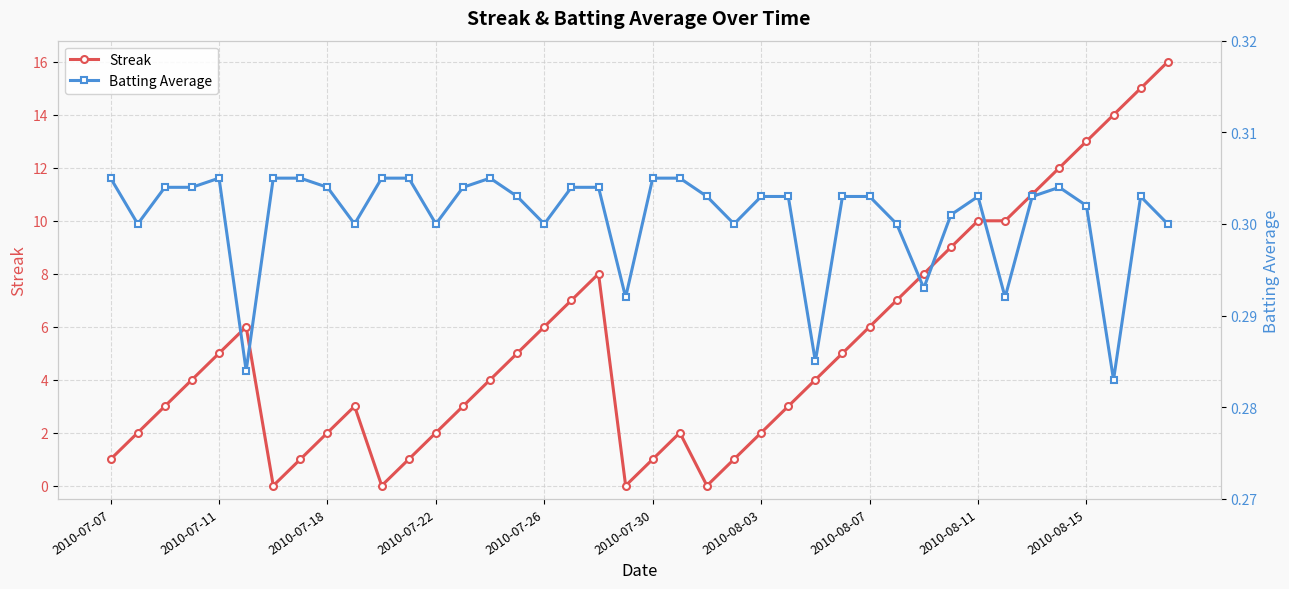

How many values in the Streak series are below 4?

18